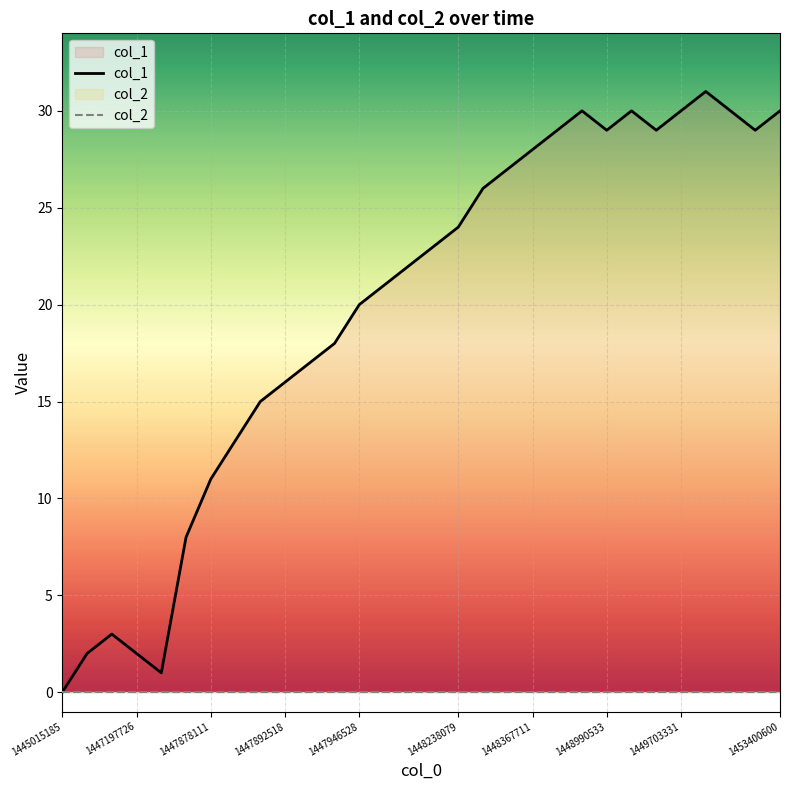

How many data points in col_1 are above 23?

14